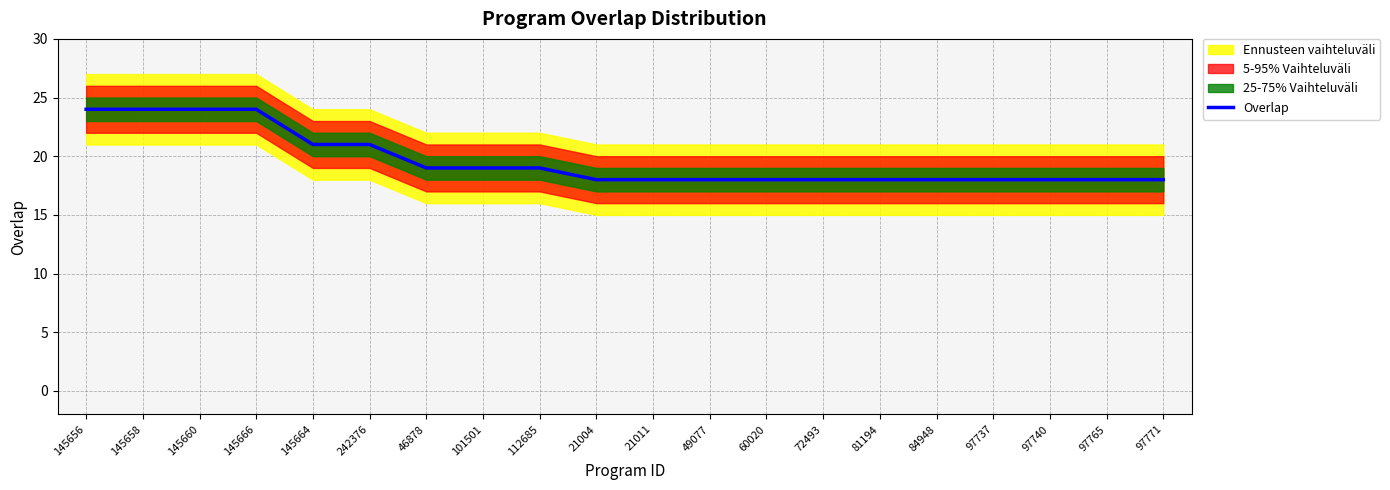

At which label is the value closest to 21?

145664